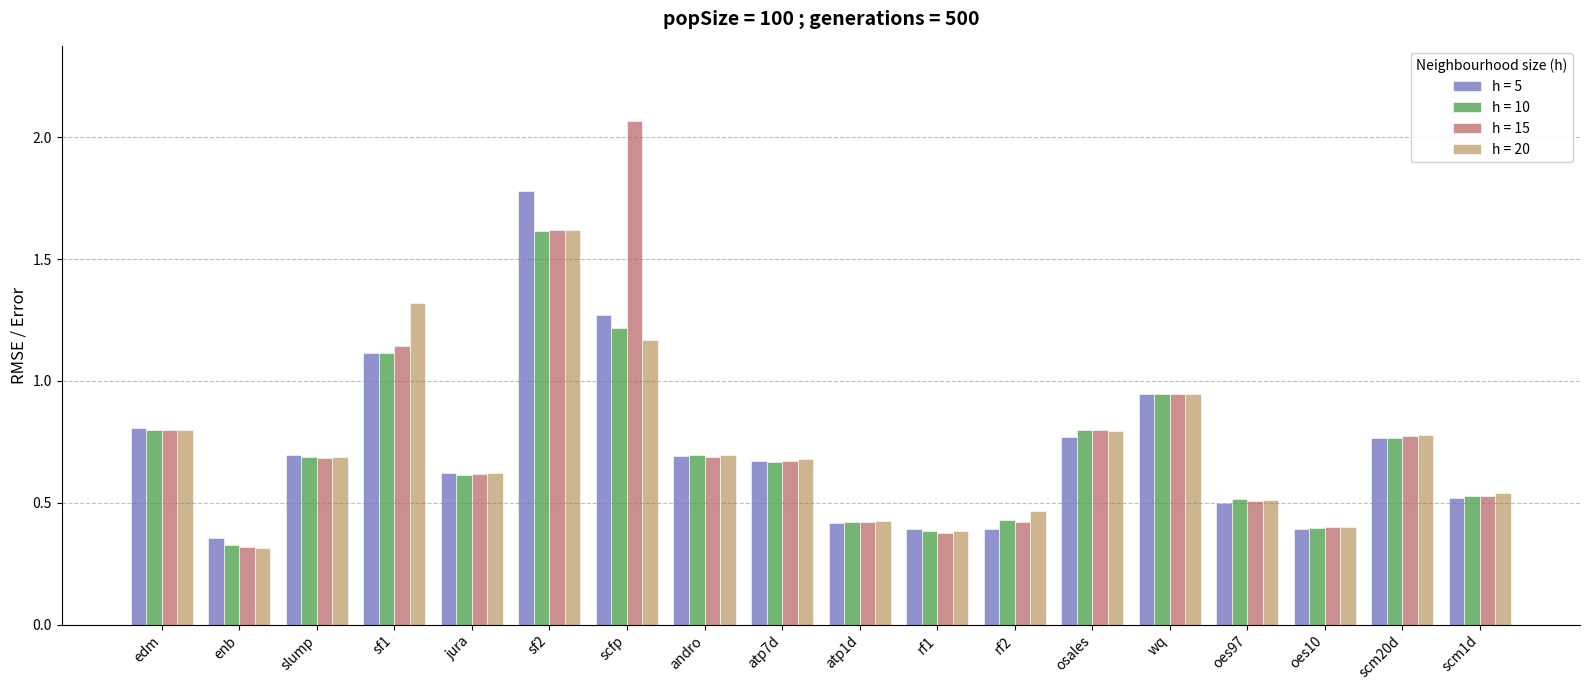

What is the sum of the h = 15 values at wq and osales?

1.7